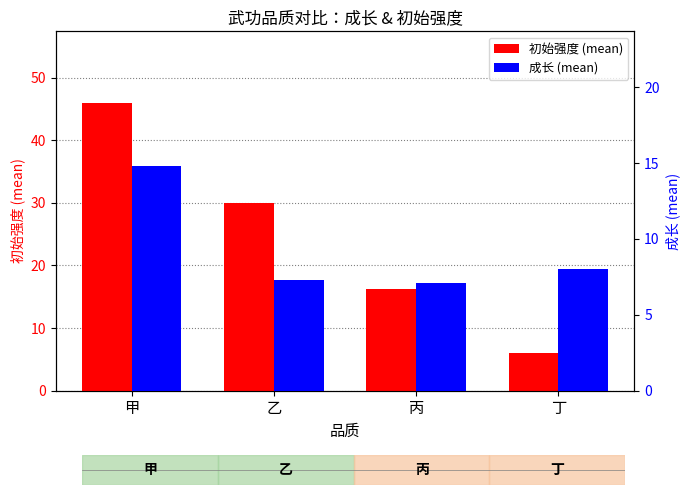

At which label is 初始强度 (mean) closest to 25?

乙